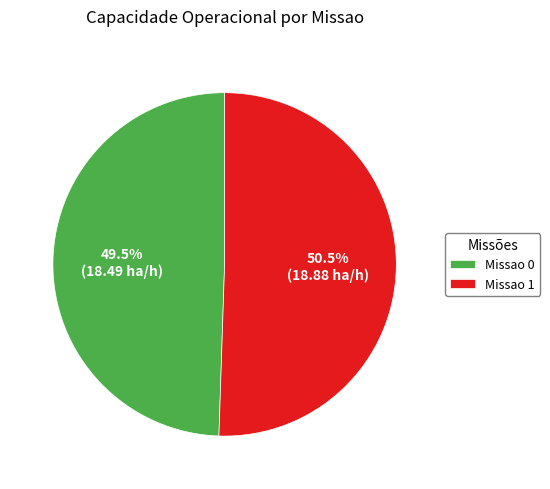

Is it true that Missao 1 is 38% of the pie?

False